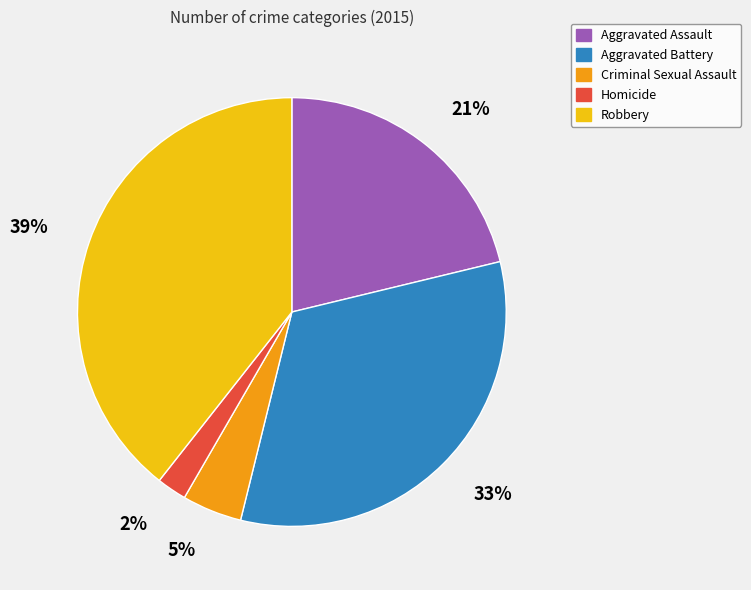

Rank the categories by value from highest to lowest.

Robbery, Aggravated Battery, Aggravated Assault, Criminal Sexual Assault, Homicide